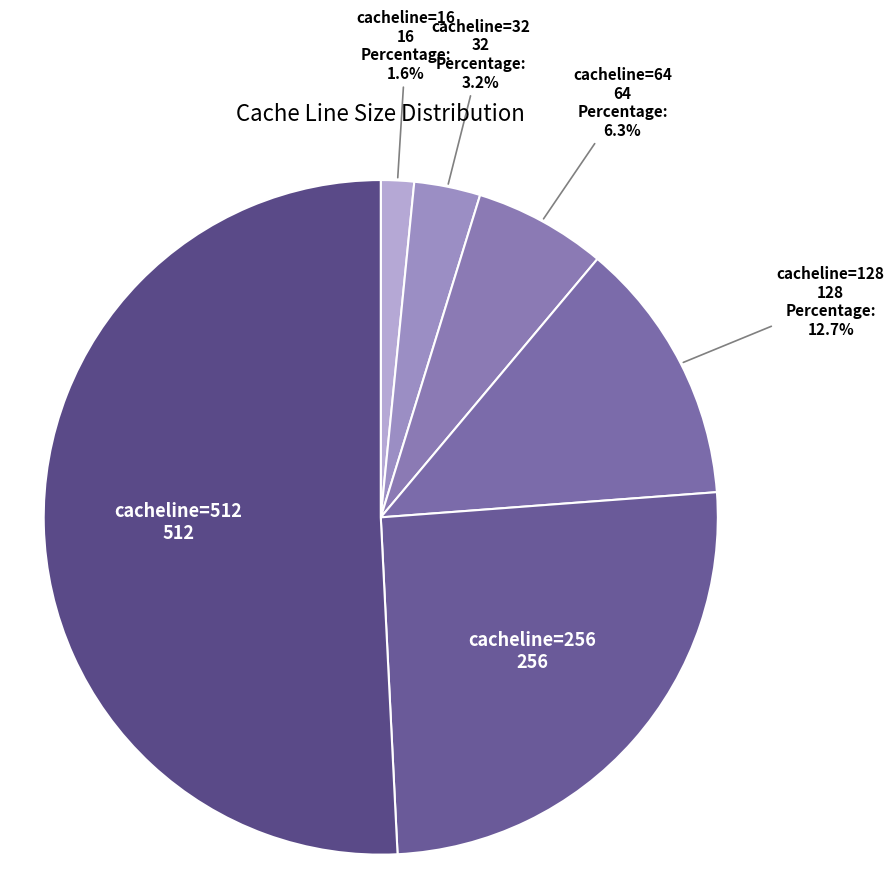

Which slice represents more than half of the pie?

cacheline=512